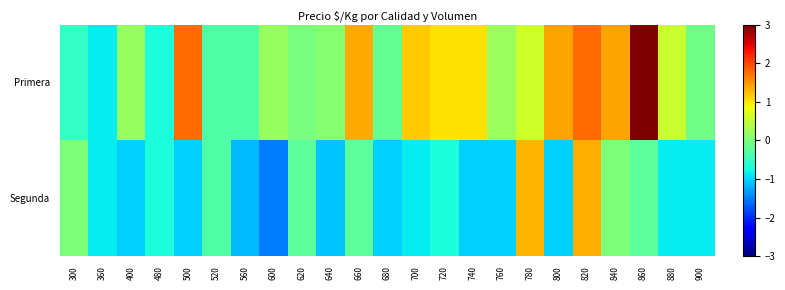

Reading left to right, transcribe all the data shown in this chart.

Primera: 300=-0.5	360=-0.8	400=0.2	480=-0.7	500=1.8	520=-0.3	560=-0.3	600=0.2	620=-0.0	640=0.1	660=1.4	680=-0.2	700=1.2	720=1.0	740=1.0	760=0.2	780=0.6	800=1.4	820=1.8	840=1.4	860=3.1	880=0.5	900=-0.1
Segunda: 300=0.0	360=-0.8	400=-1.0	480=-0.7	500=-1.0	520=-0.3	560=-1.1	600=-1.5	620=-0.2	640=-1.1	660=-0.2	680=-1.0	700=-0.8	720=-0.7	740=-1.0	760=-1.0	780=1.3	800=-1.0	820=1.3	840=0.0	860=-0.2	880=-0.8	900=-0.8